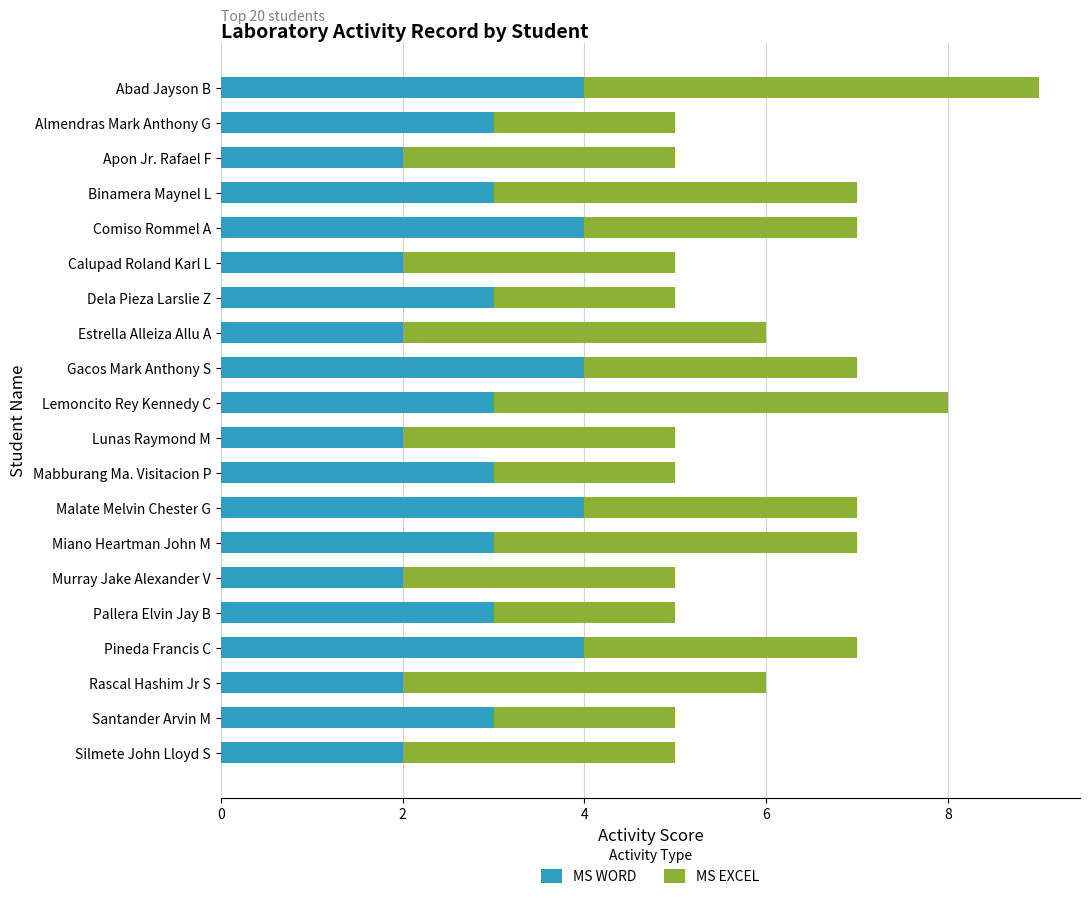

Read the MS WORD value at Dela Pieza Larslie Z.

3